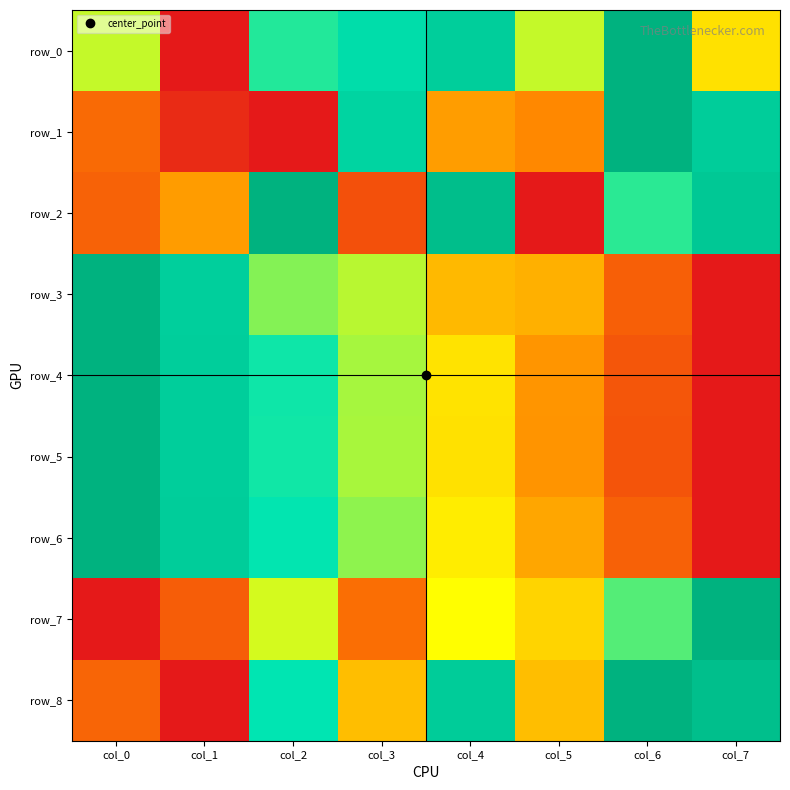

What is the total value across all series at col_1?

4.0